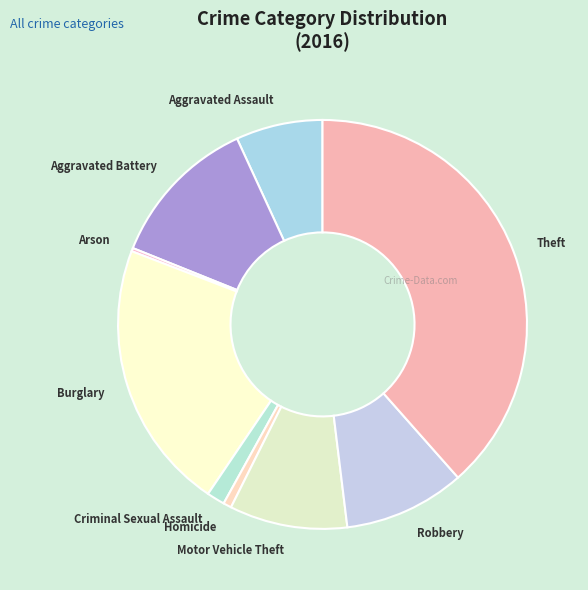

Is Homicide the majority of the pie?

No